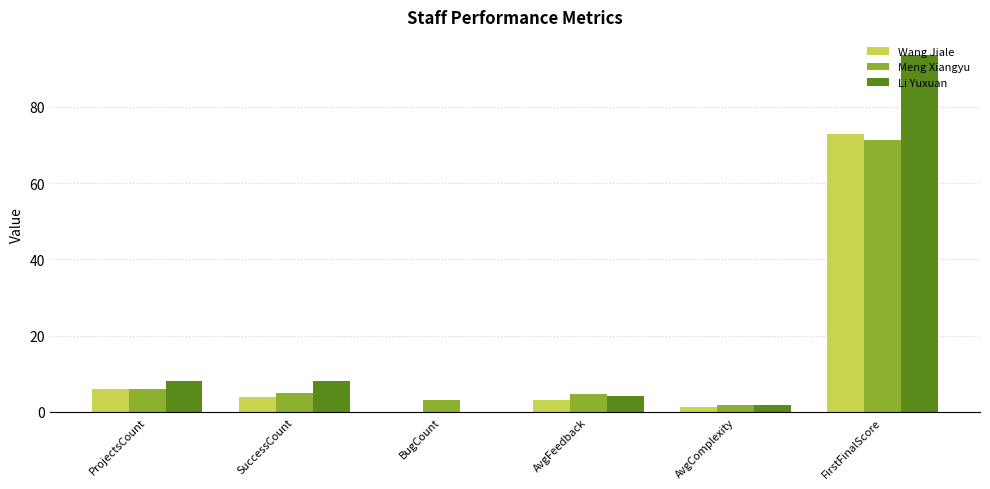

Where does the Meng Xiangyu series first go above 5?

ProjectsCount